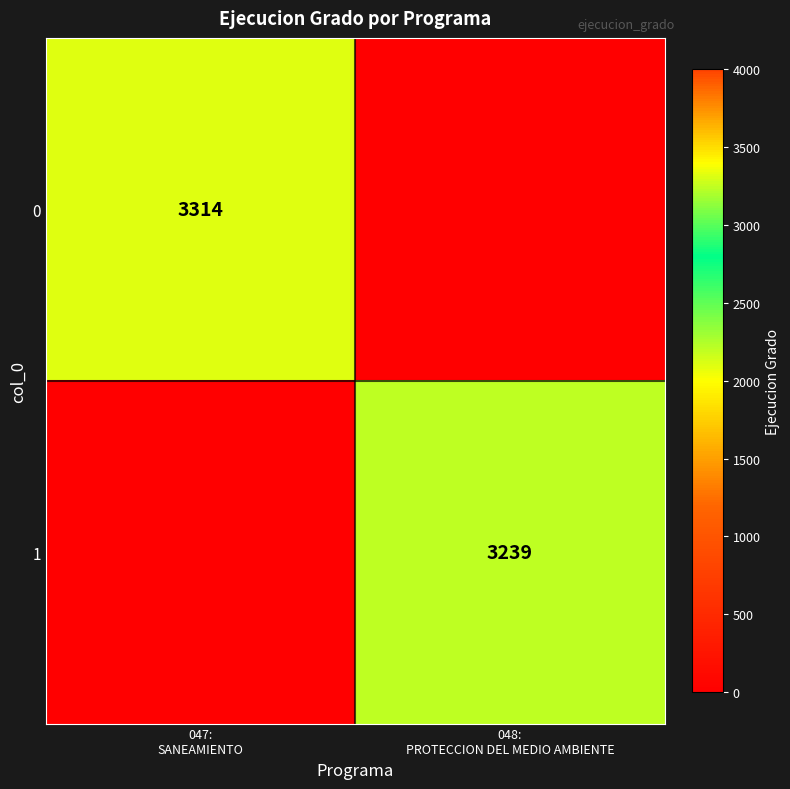

The value of 0 at 047: SANEAMIENTO is 1812. True or false?

False